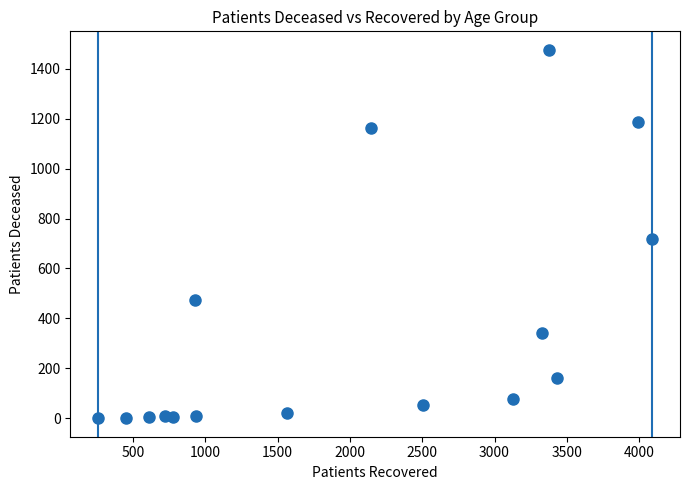

What is the range of X values (max minus min)?

3833